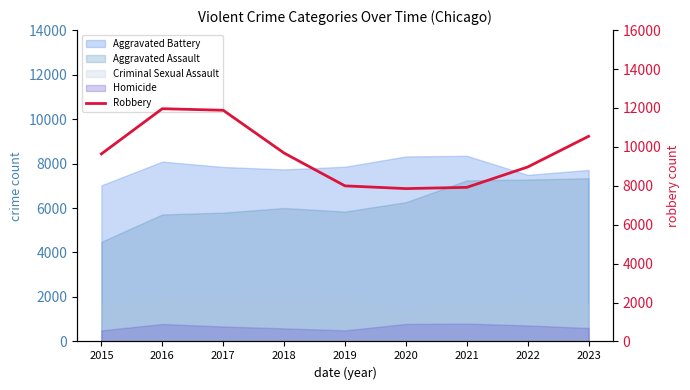

How many categories are shown in the chart?

9